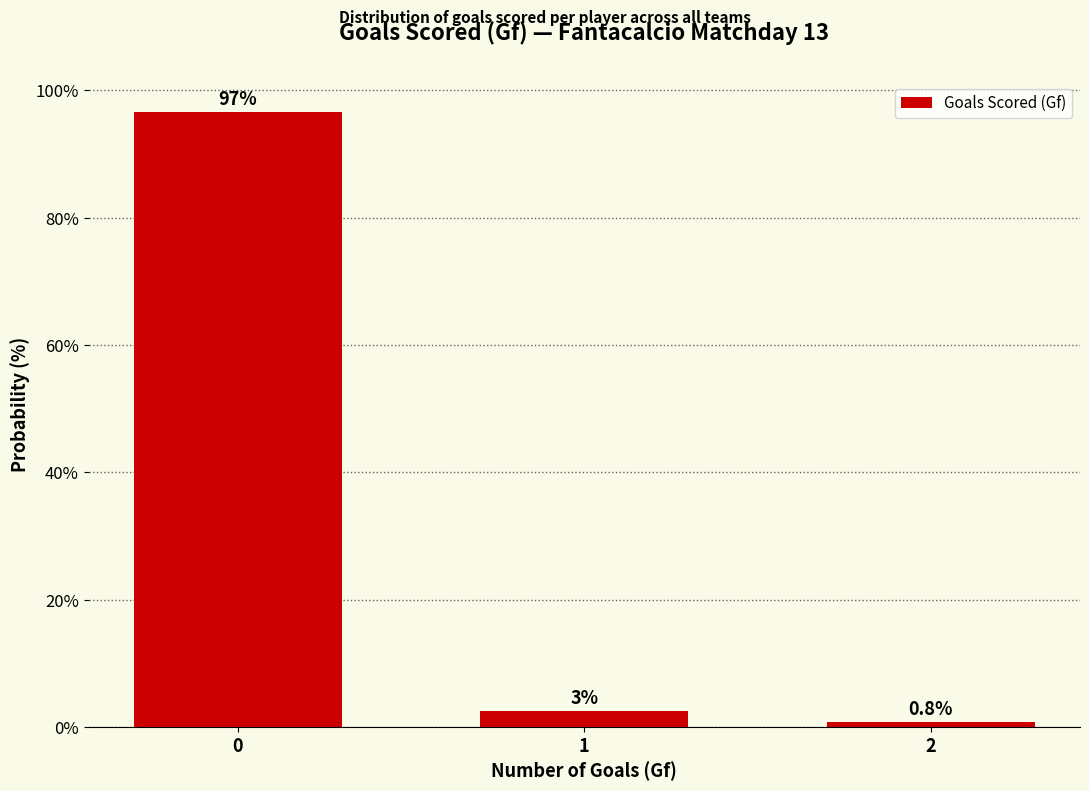

What is the approximate value at 0?

96.6